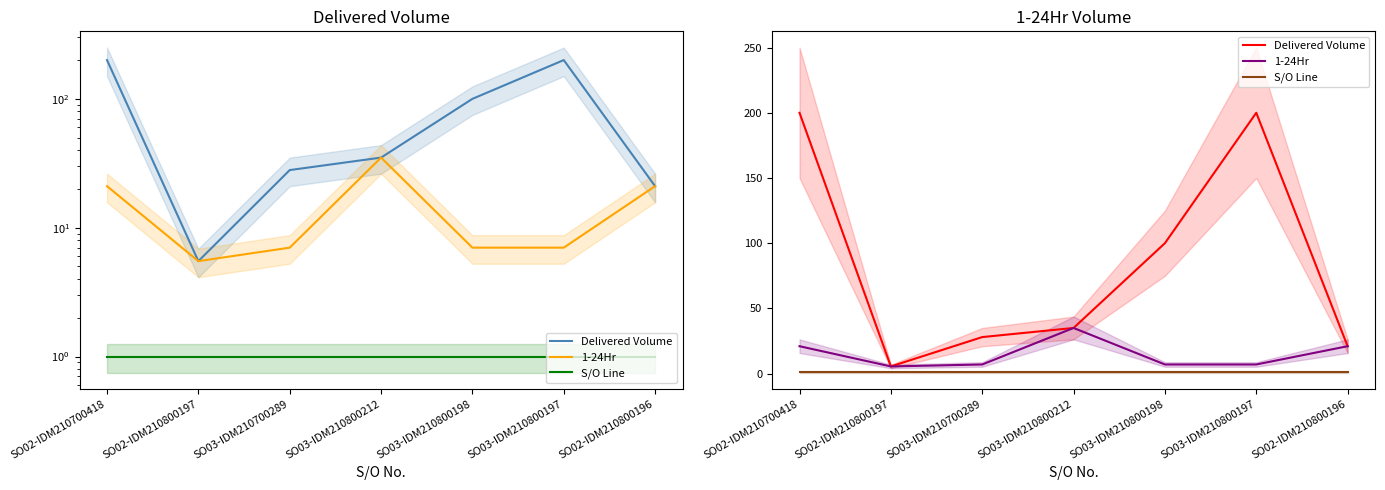

Which series has the largest total across all categories?

Delivered Volume